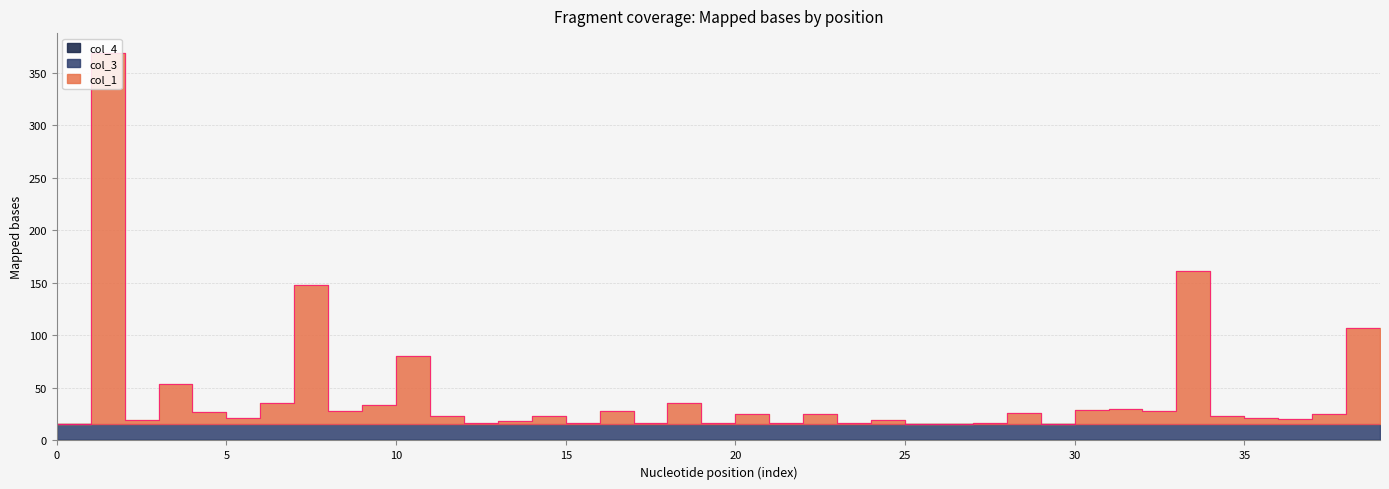

How many values in the col_1 series exceed 9?

20